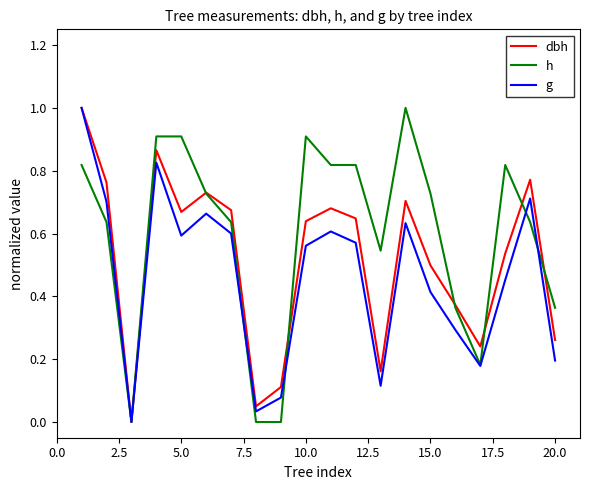

How many values in the g series exceed 0?

19